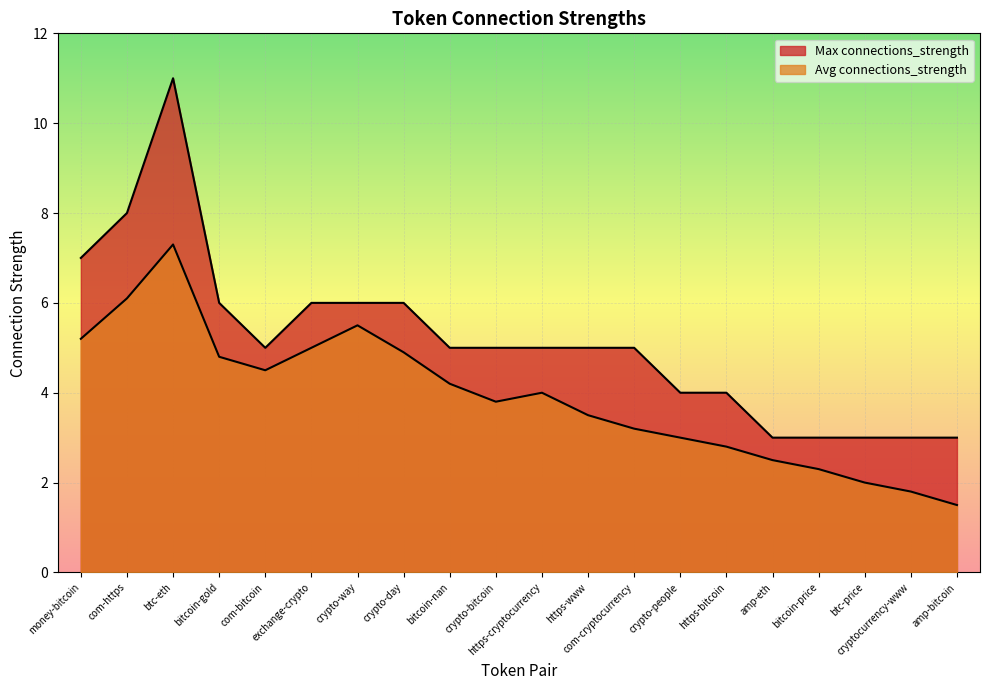

At which category is the sum across all series the highest?

btc-eth